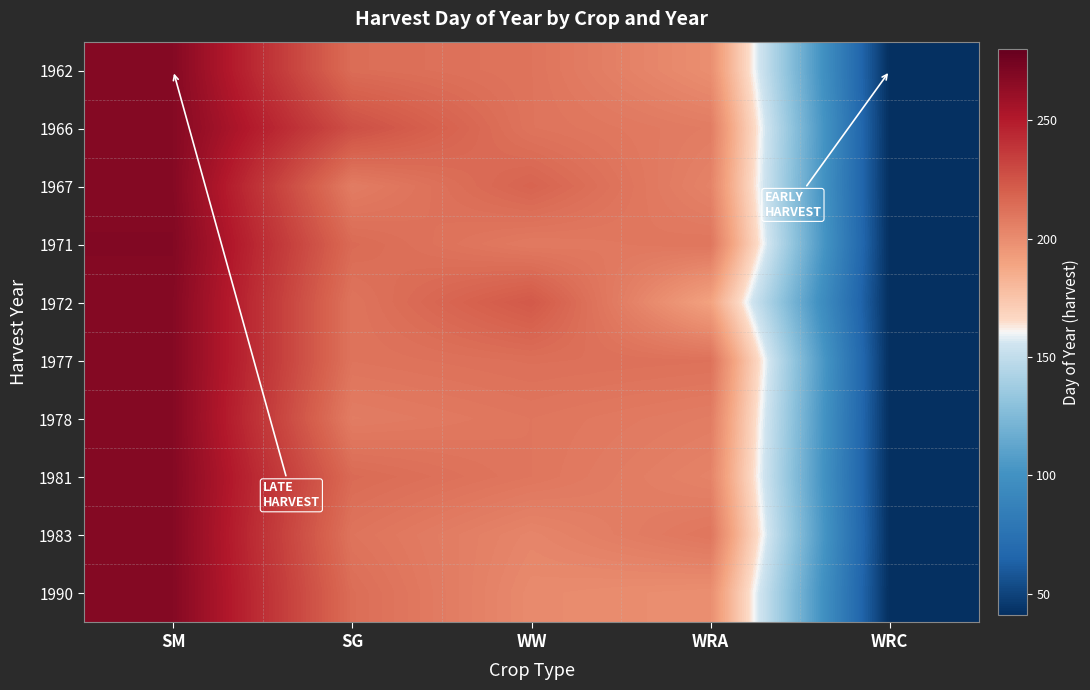

Rank the series by their maximum value, from lowest to highest.

1962, 1966, 1967, 1972, 1977, 1978, 1981, 1983, 1990, 1971